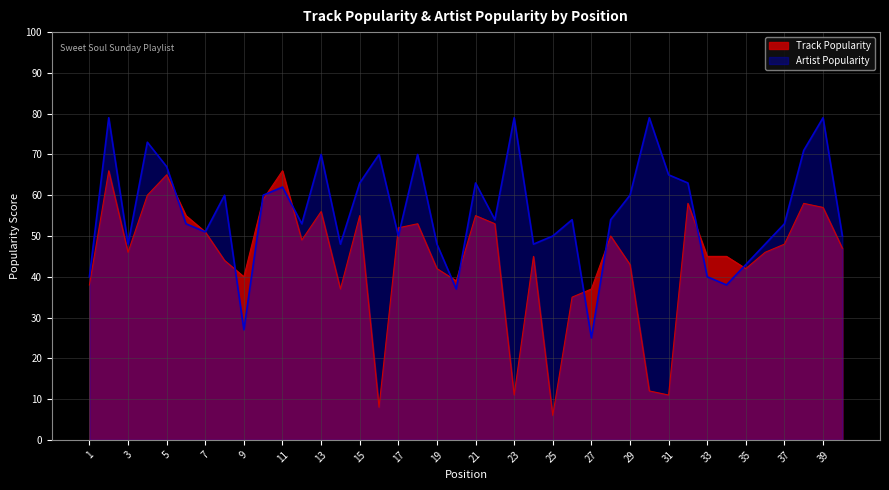

True or false: Artist Popularity has a value of 53 at 12.

True